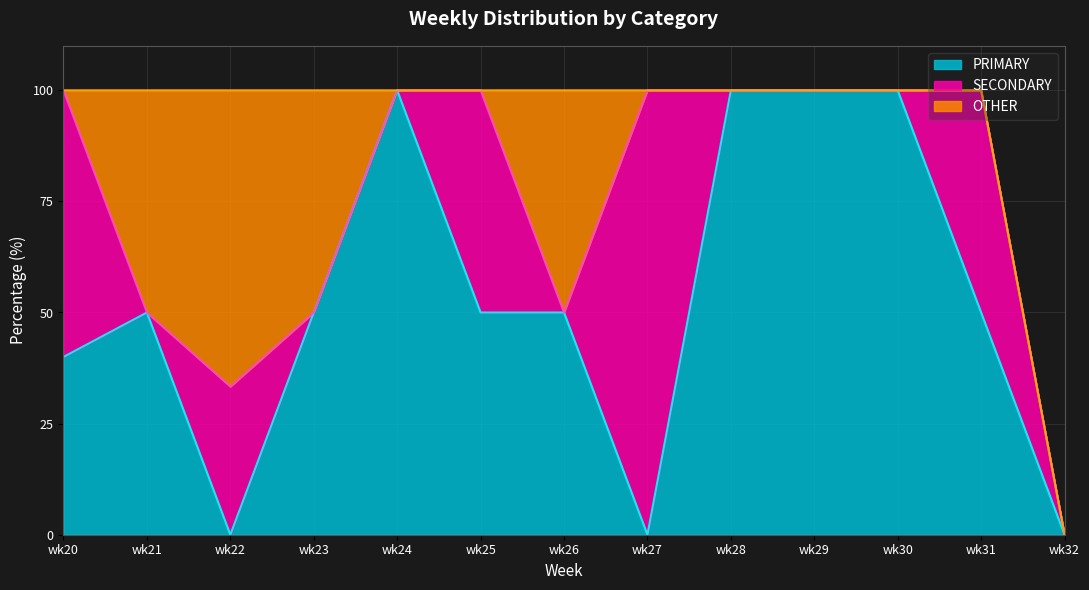

At which category does the chart reach its peak across all series?

wk24